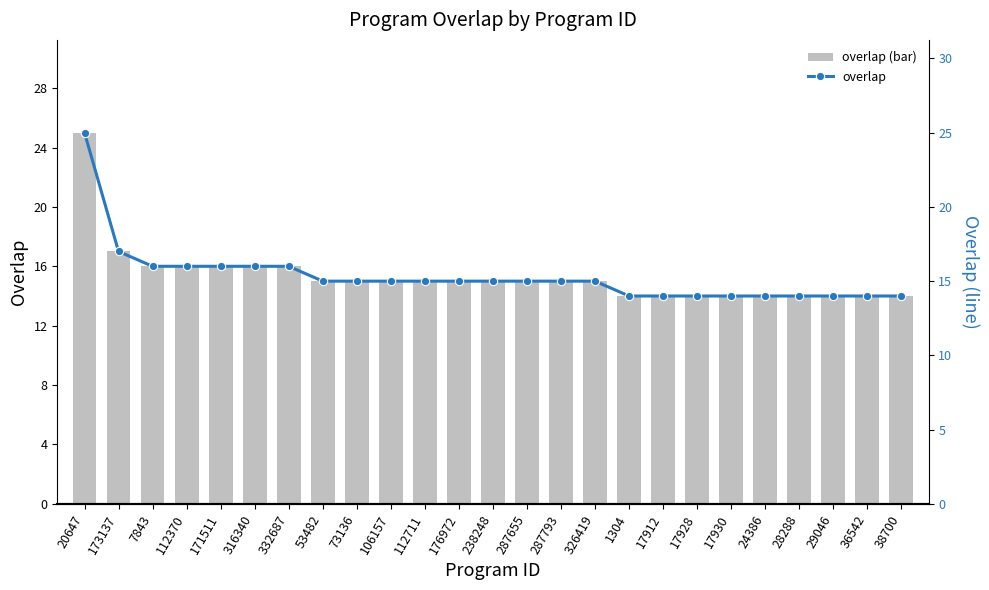

At which label does overlap reach its peak?

20647